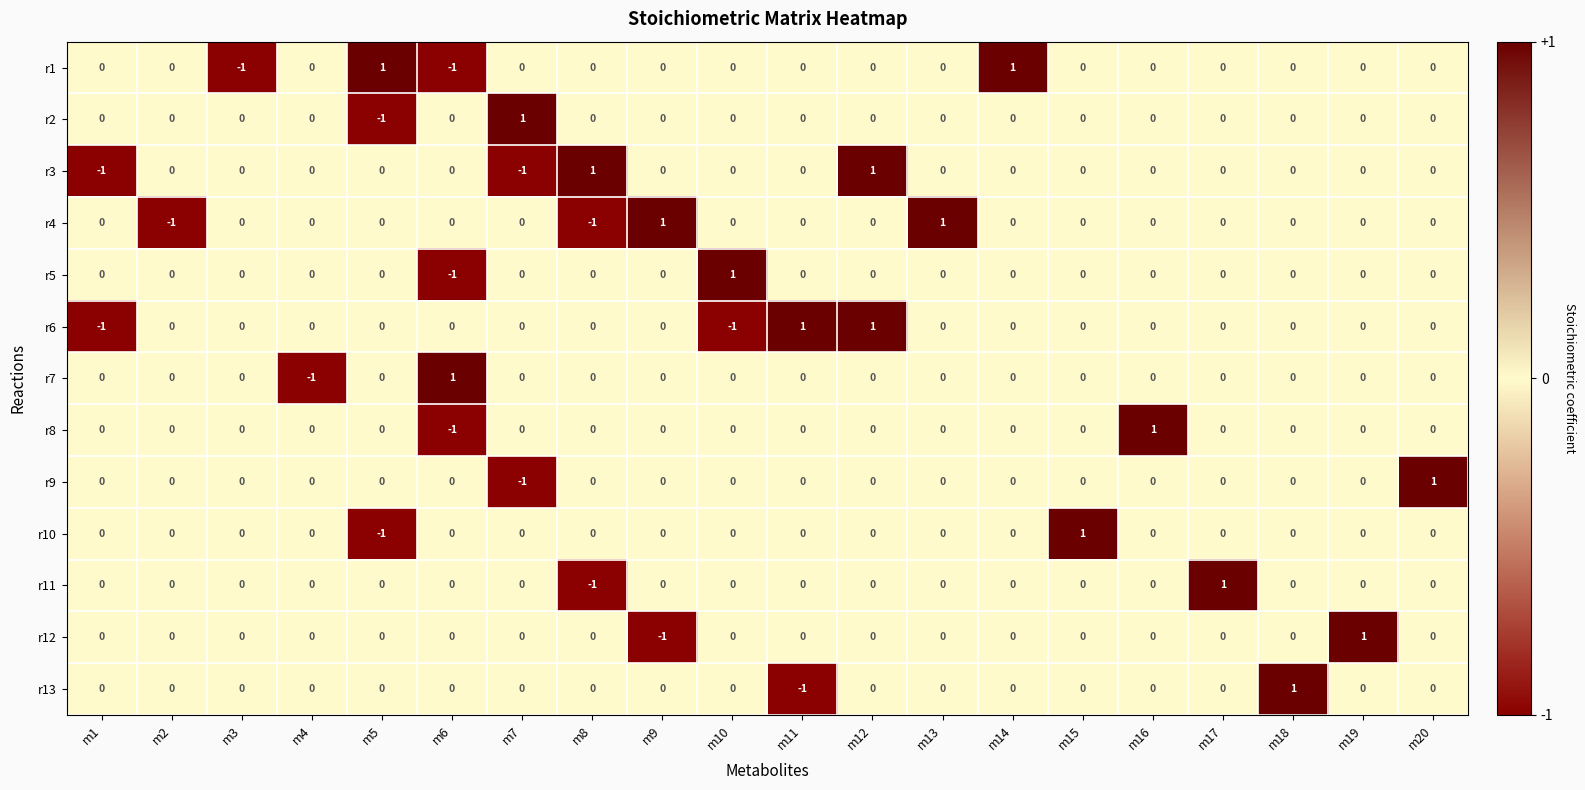

Which category has the highest value in the r9 series?

m20